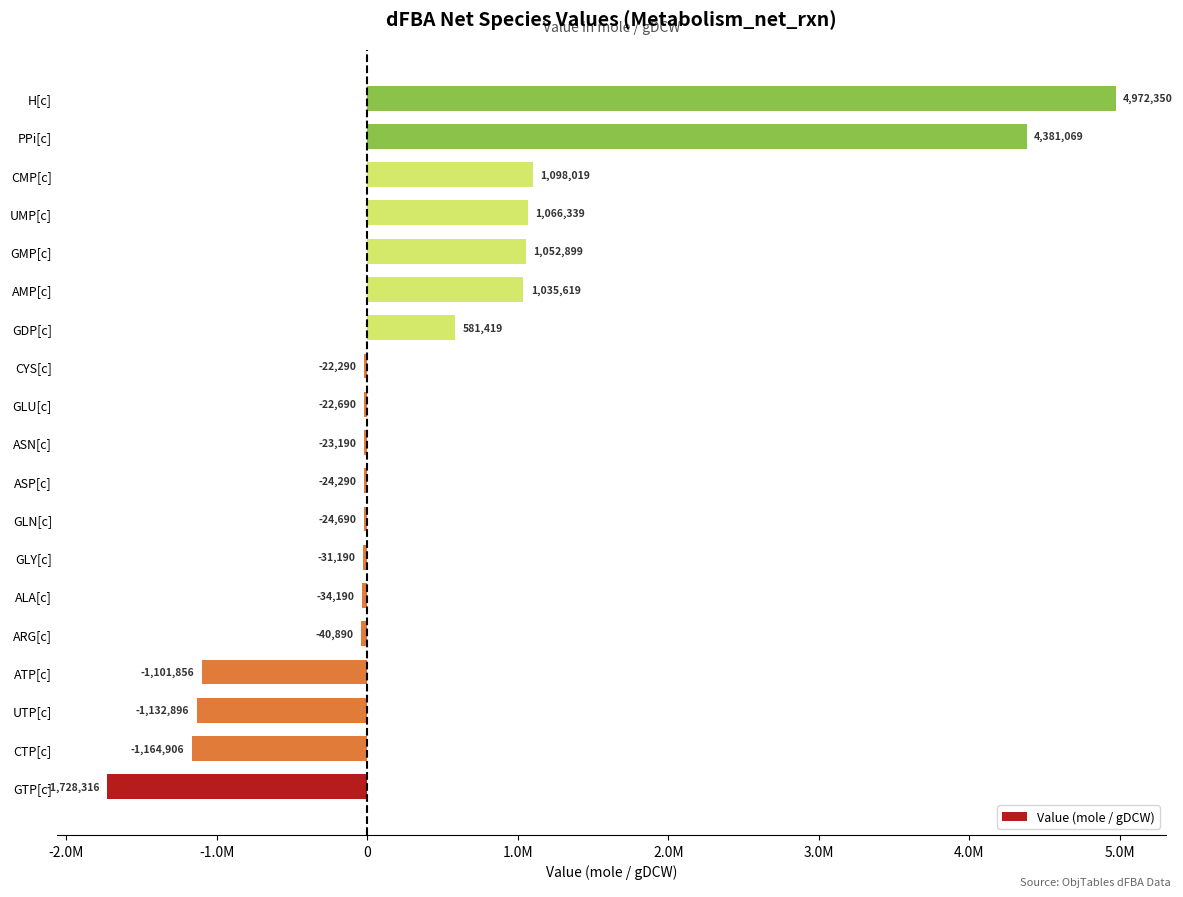

Does the chart contain any negative values?

Yes